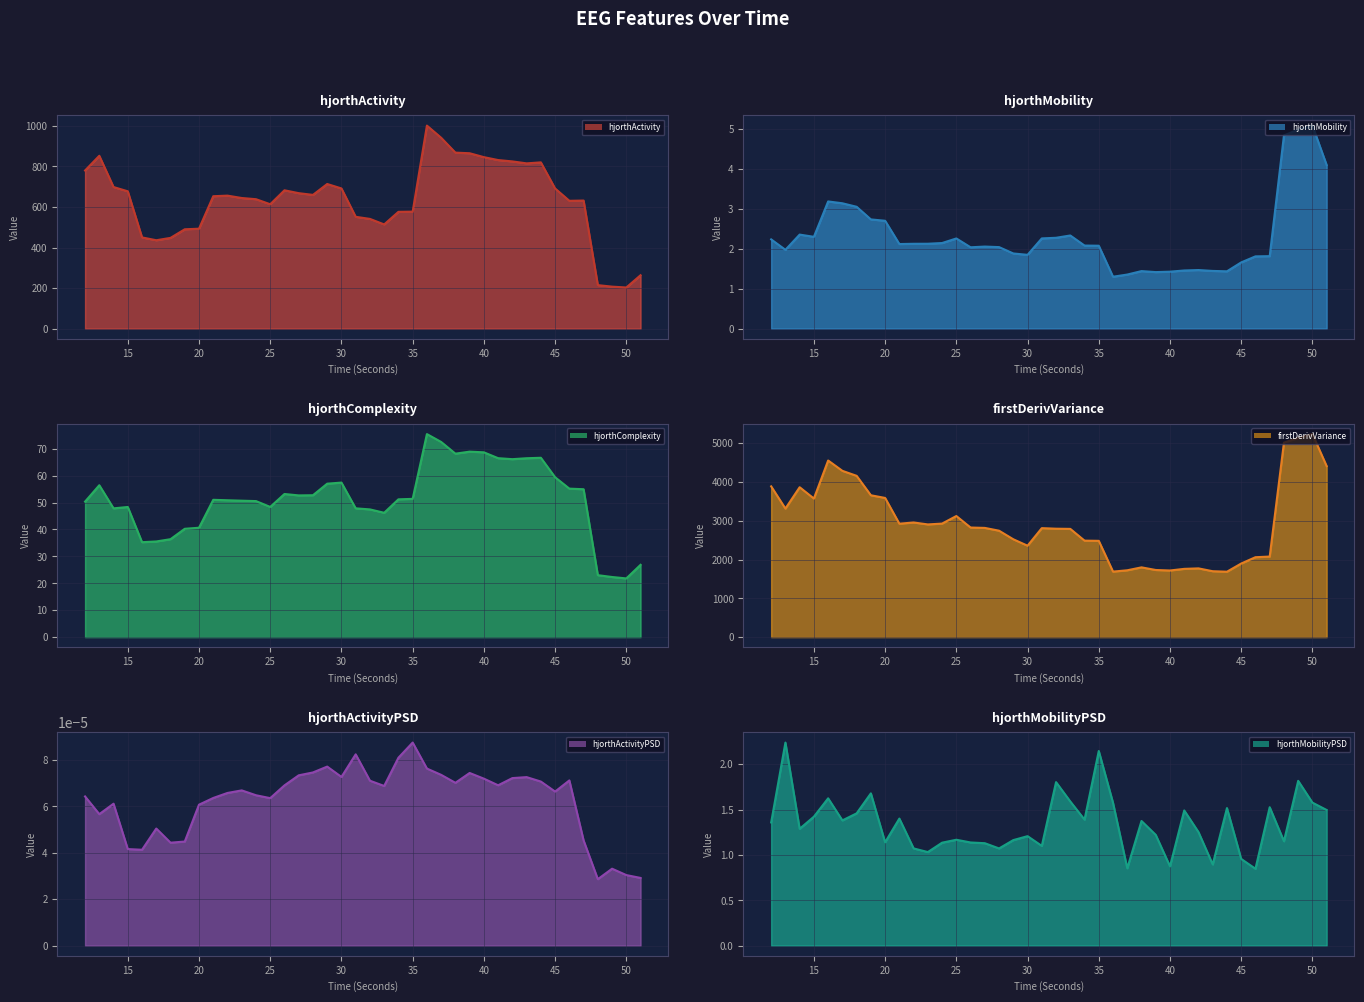

Which label corresponds to the largest value in the chart?

50